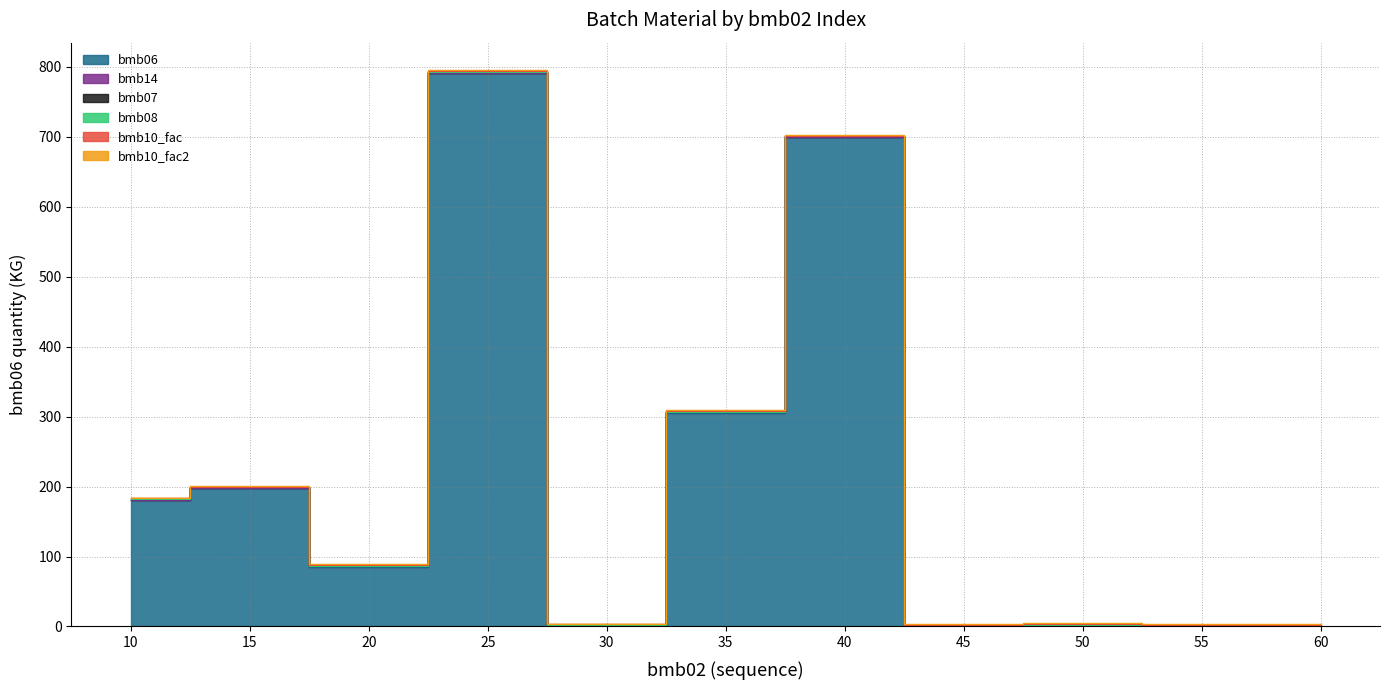

What is the sum of all bmb14 values?

4.0